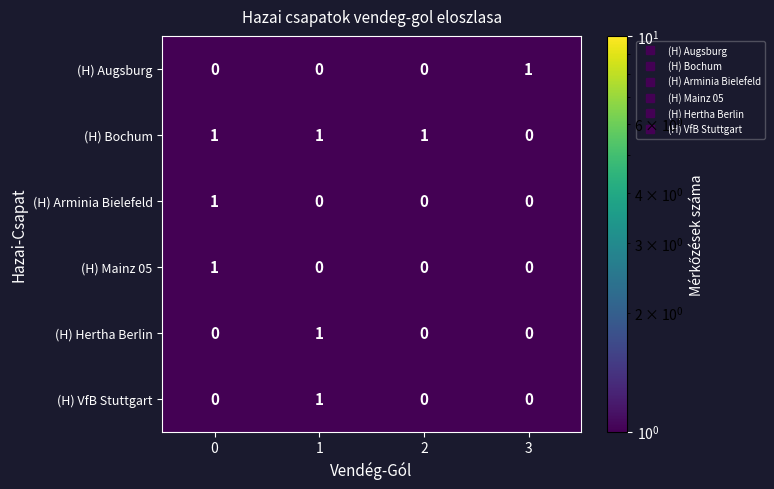

Count the (H) VfB Stuttgart values in the range 0 to 1.

4